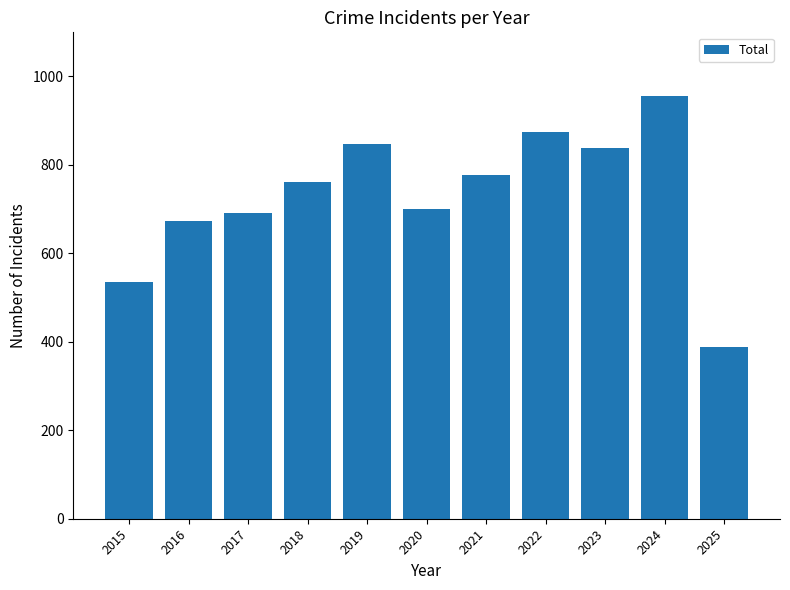

What is the average value?

731